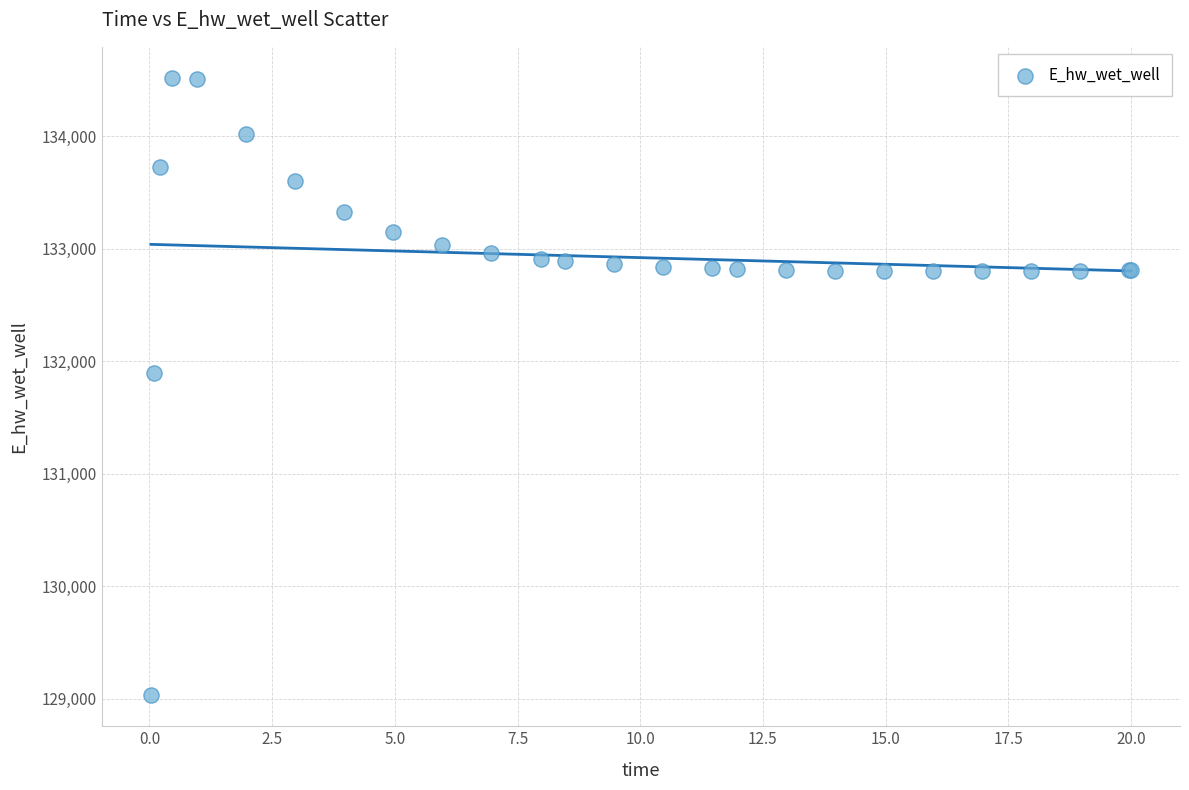

What Y value in the scatter plot is closest to 131774?

131893.9